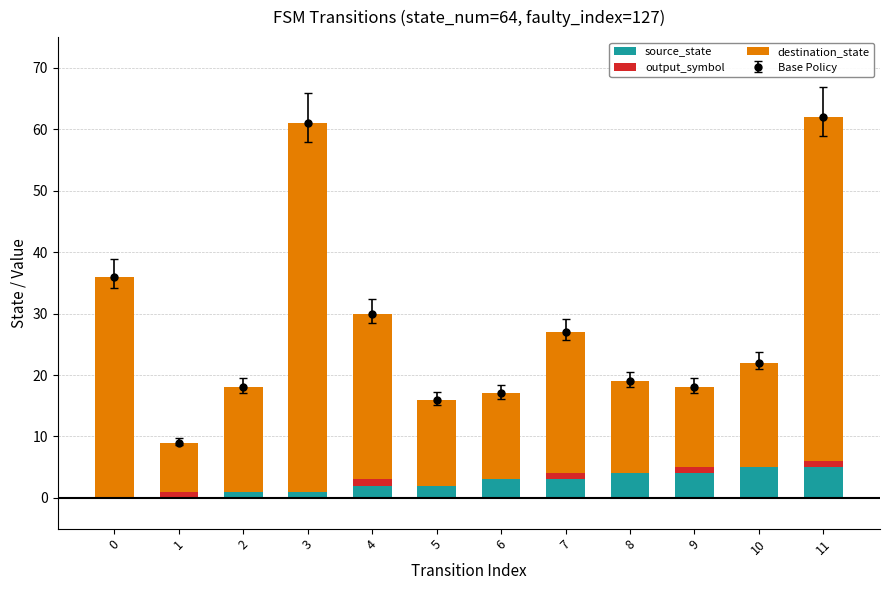

What is the highest value of the source_state series?

5